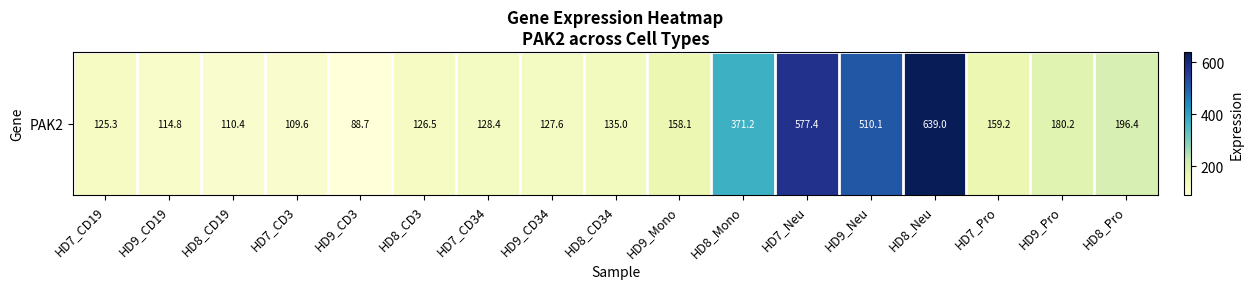

Is it true that the value at HD8_CD3 is 126.5?

True